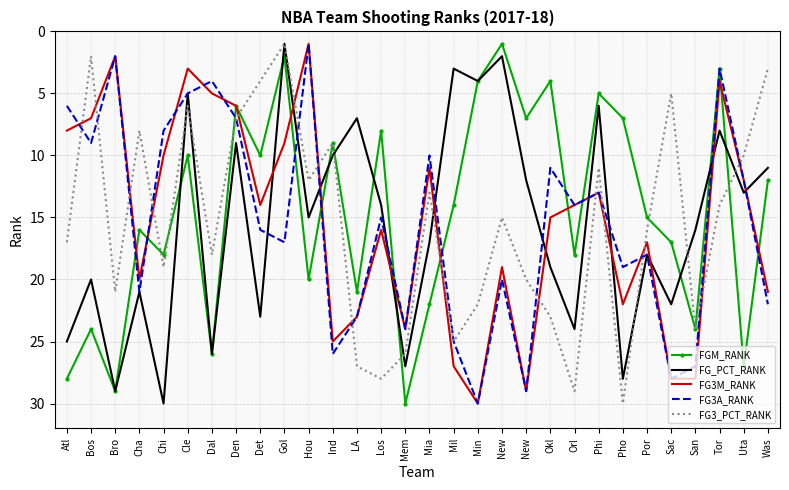

Between which two adjacent categories do FG3M_RANK and FG3A_RANK first intersect?

Atl and Bos